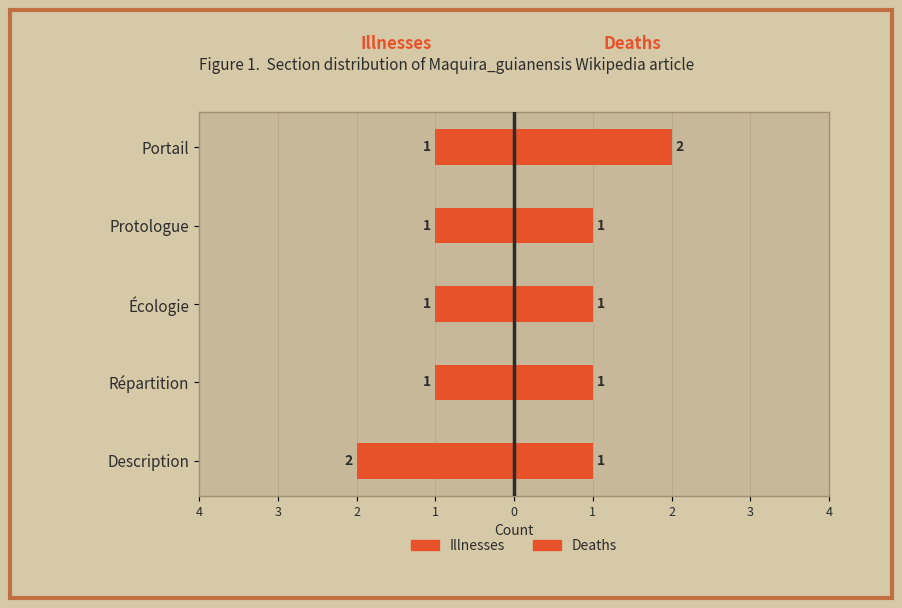

Reading left to right, extract all data points from this chart.

Illnesses: -2	-1	-1	-1	-1
Deaths: 1	1	1	1	2